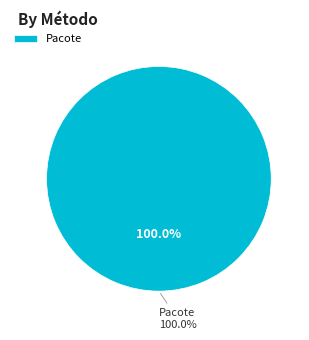

Which category has the biggest portion of the pie?

Pacote